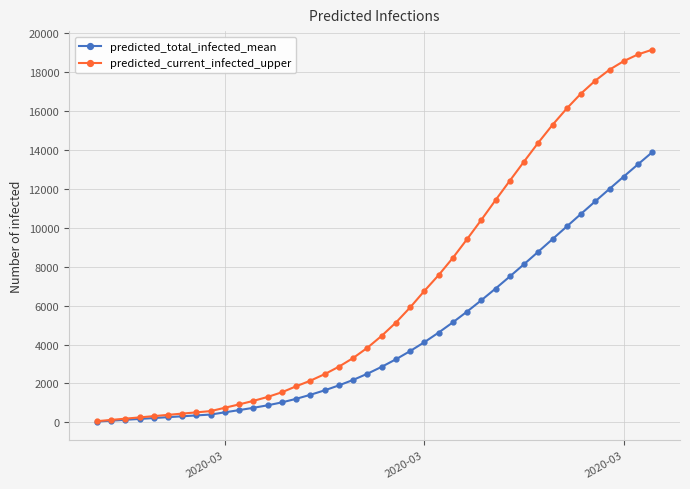

What is the greatest value displayed?

19130